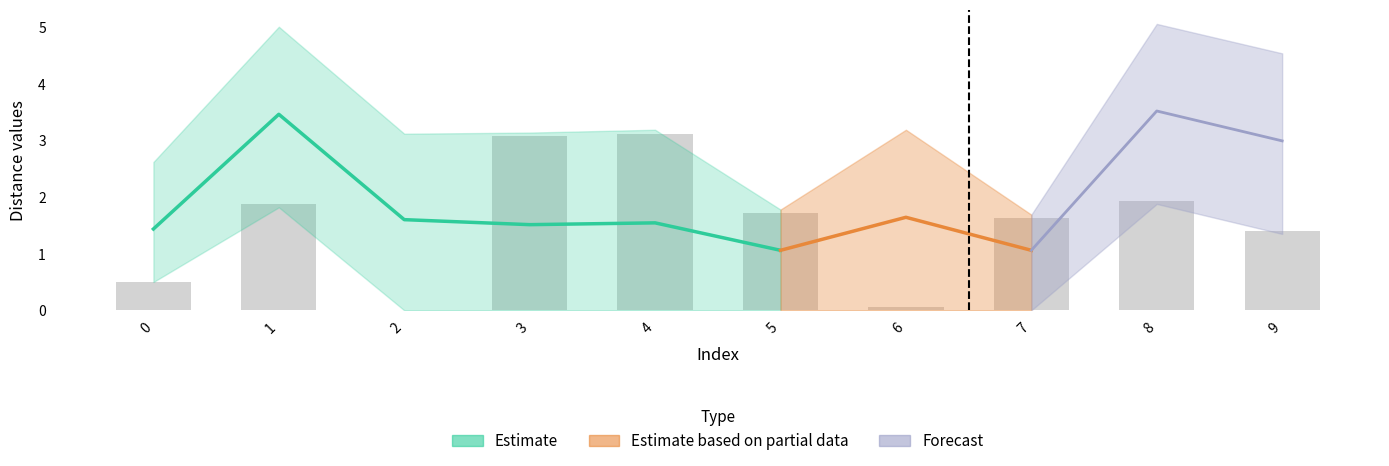

At which label does col_2 first exceed 1?

1